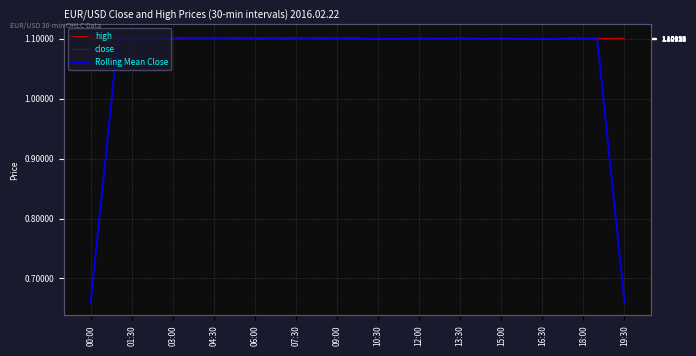

What is the approximate value of high at 31?

1.1